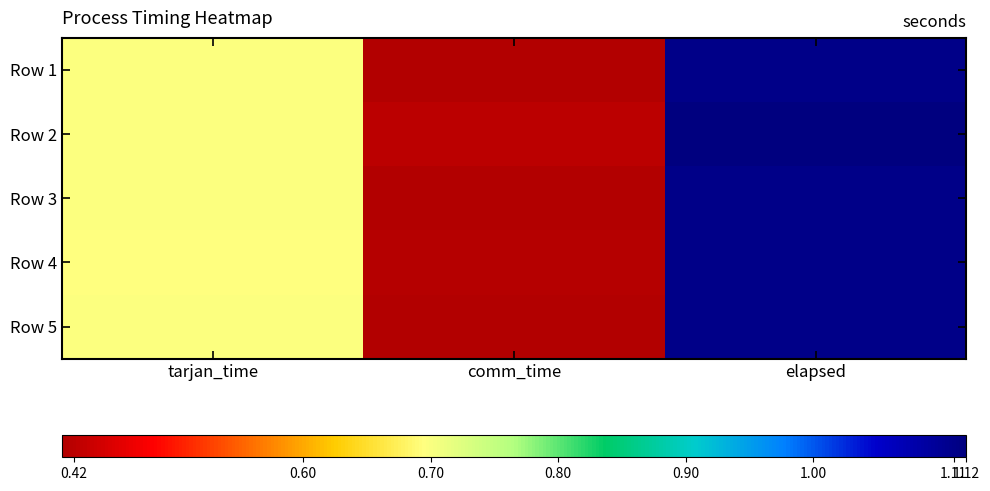

Between tarjan_time and elapsed, which series saw the biggest shift?

Row 2